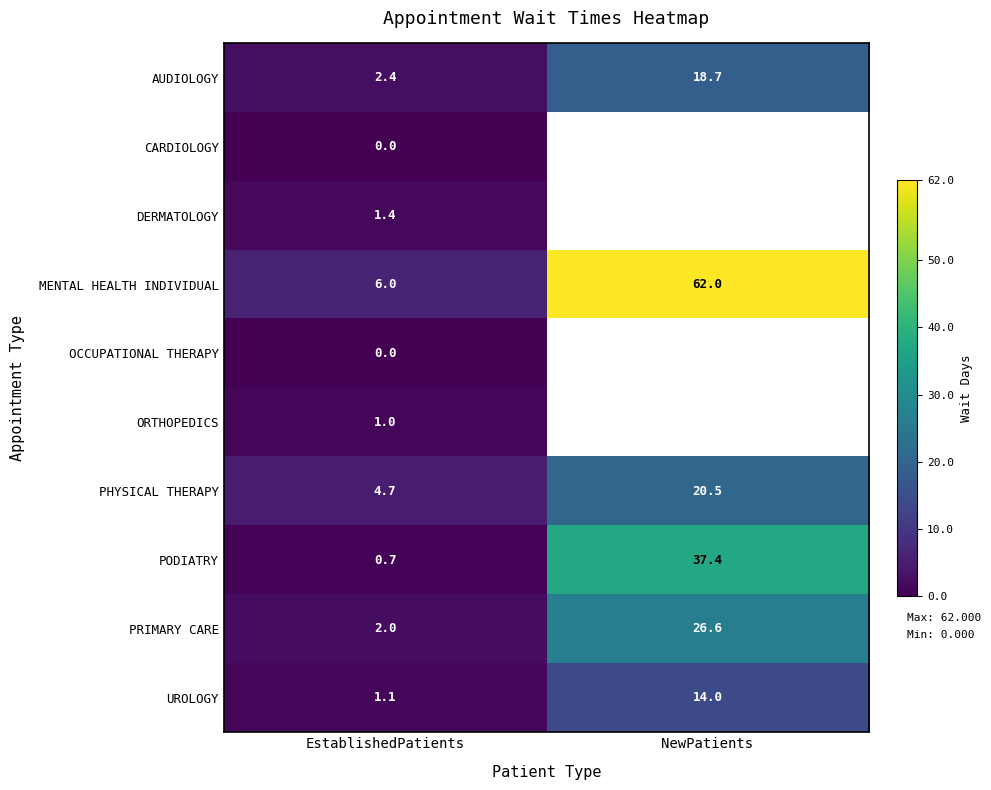

What is the sum of all PODIATRY values?

38.1